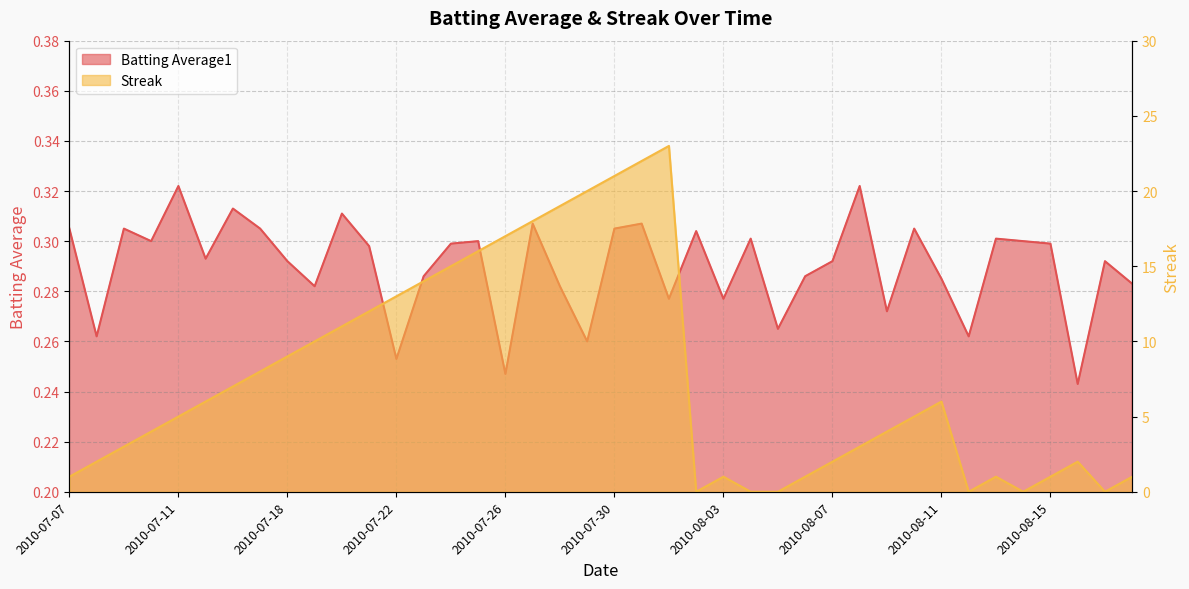

How many series are shown in this chart?

2